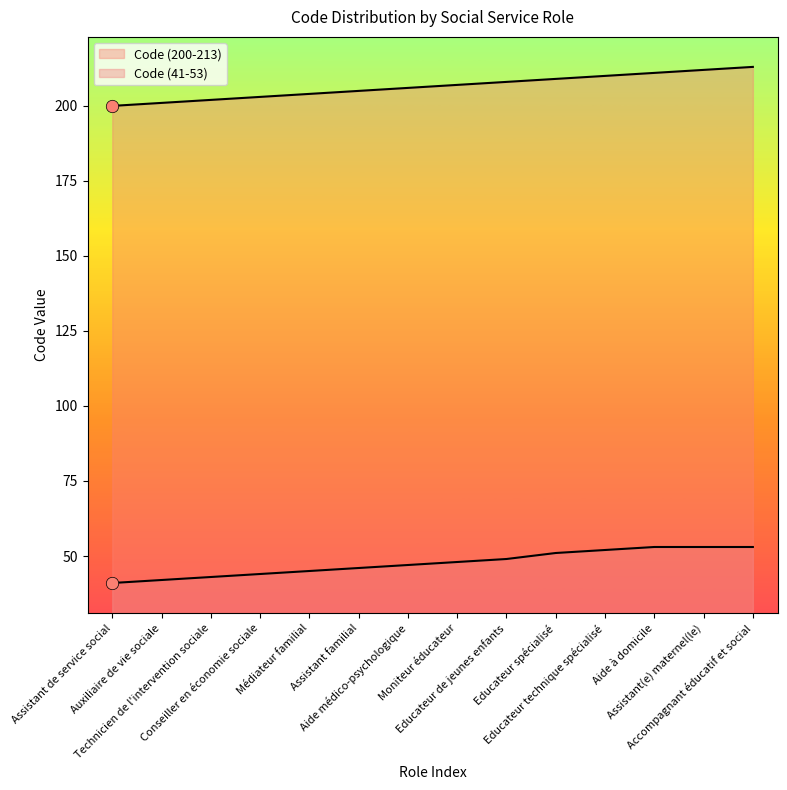

At which category is the sum across all series the highest?

Accompagnant éducatif et social